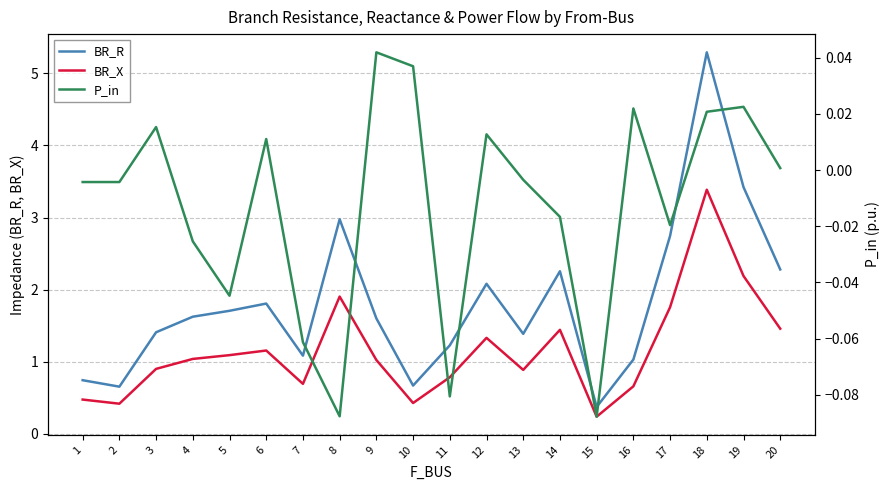

How many data points in BR_R are above 1?

16